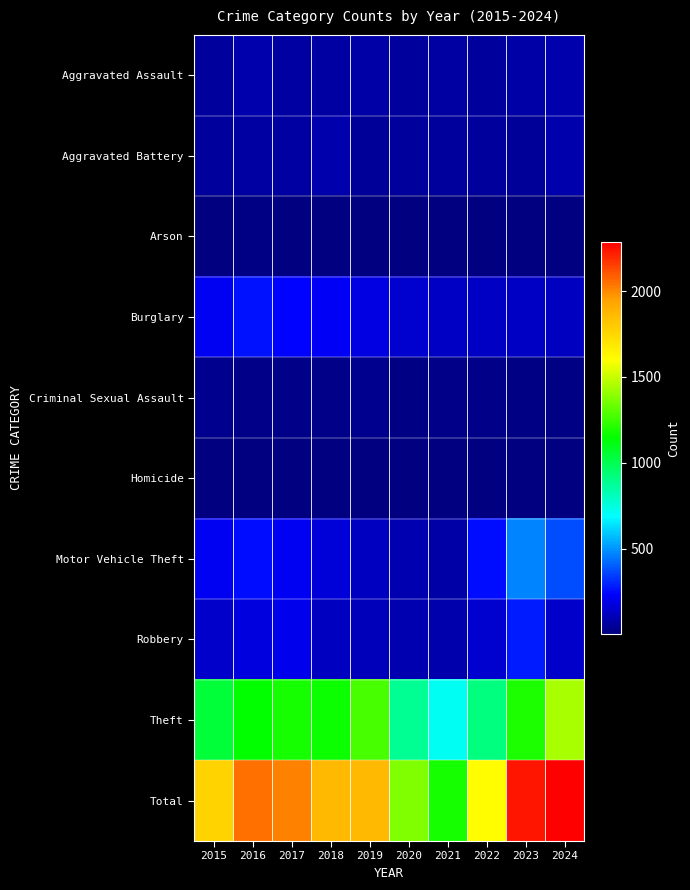

Count the number of categories in the chart.

10